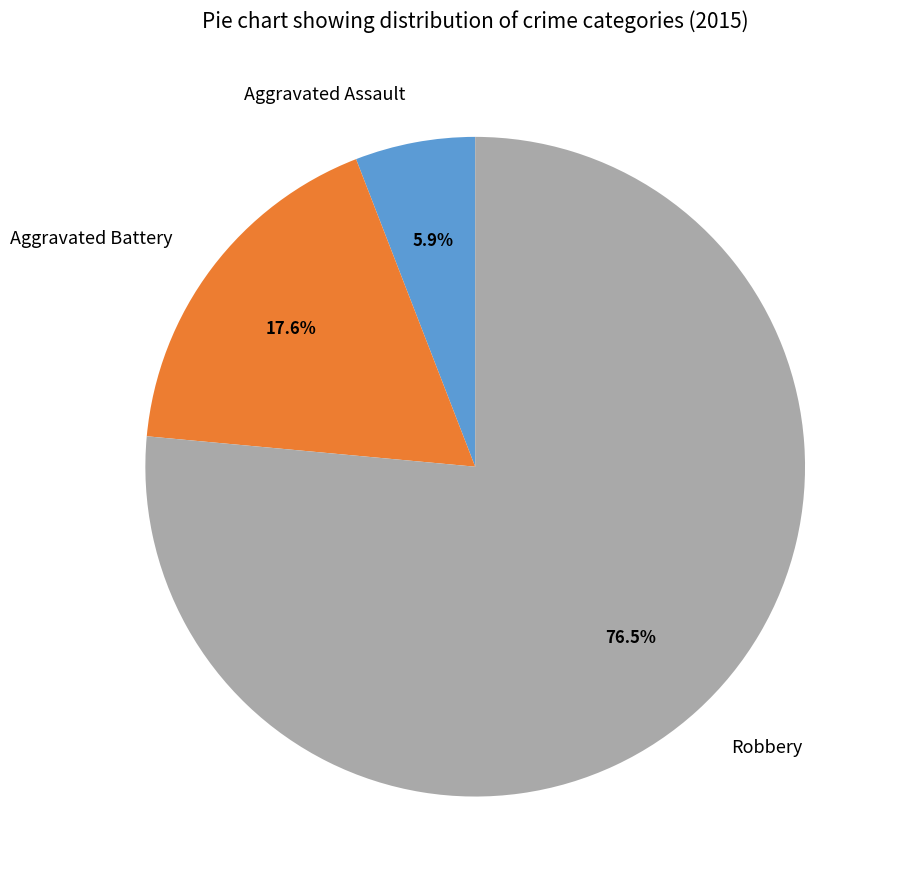

Between Robbery and Aggravated Assault, which is larger?

Robbery